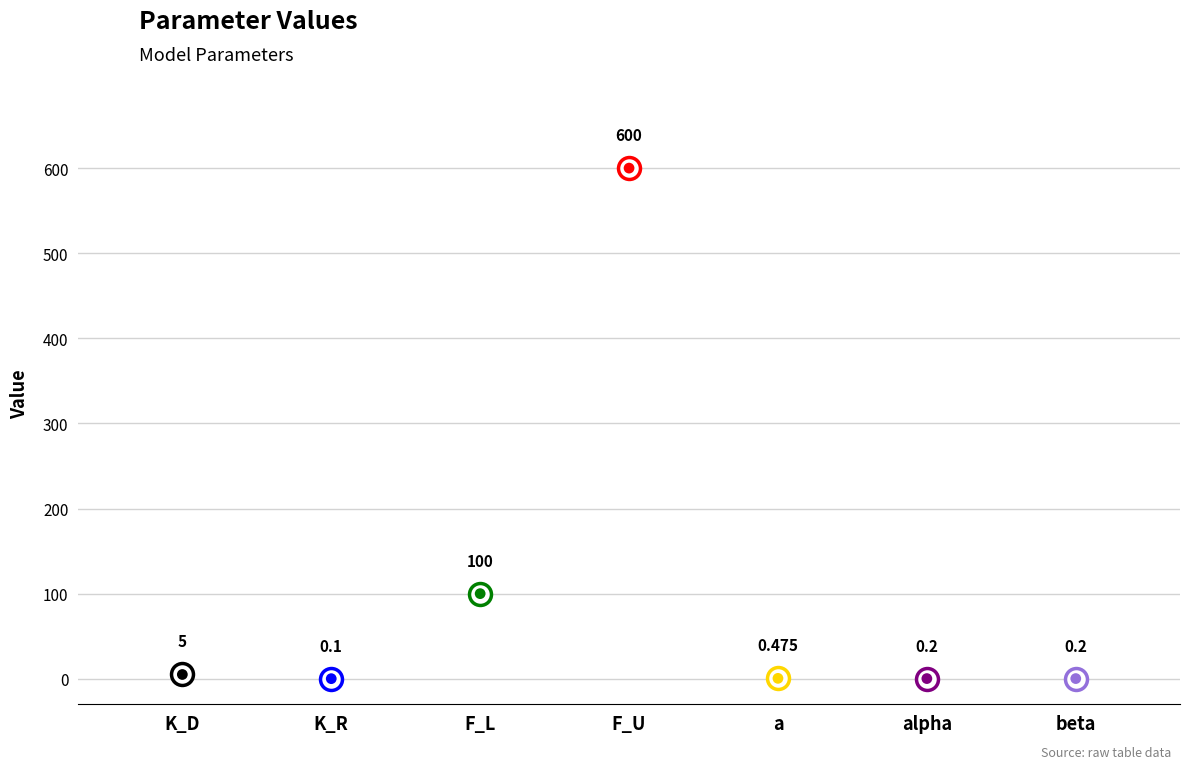

Between K_D and F_U, which is larger?

F_U